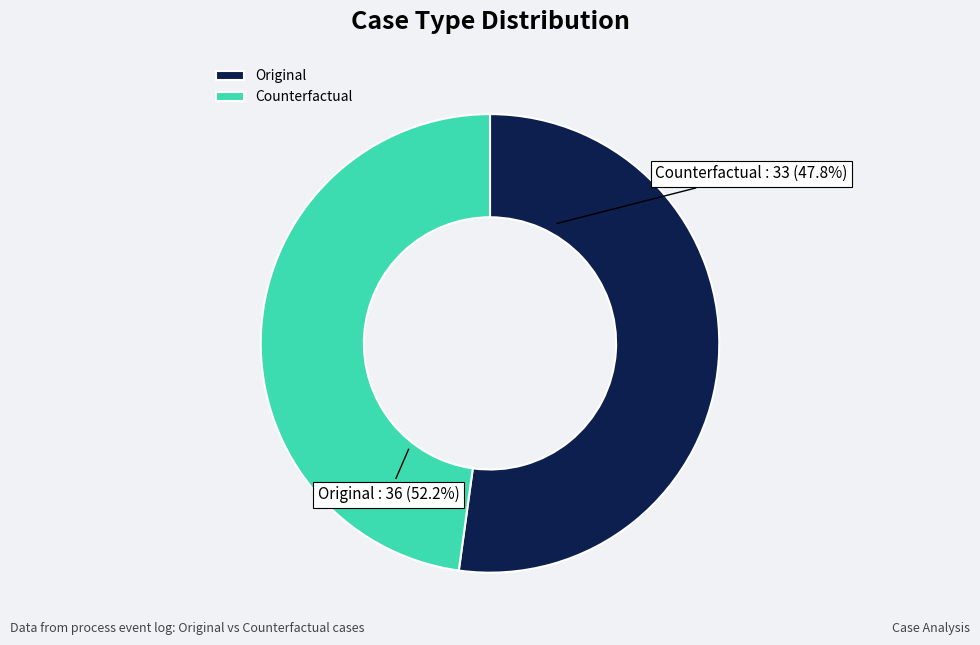

Does Counterfactual represent more than half of the total?

No